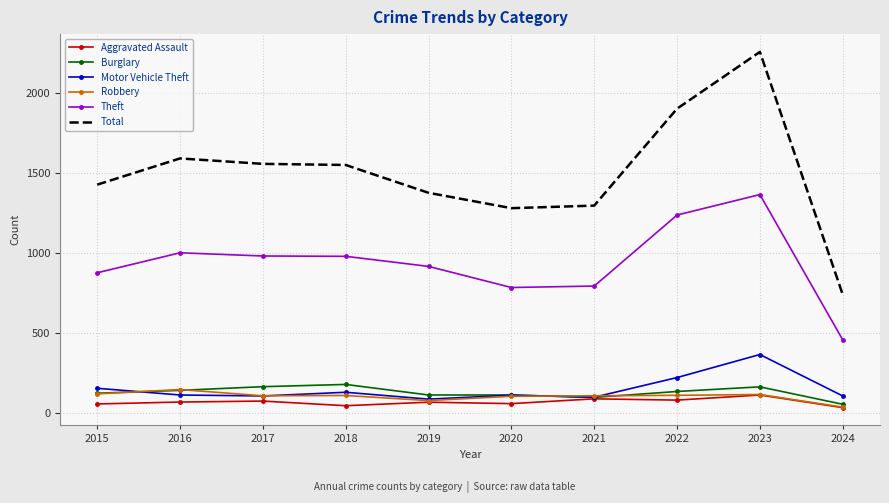

In Motor Vehicle Theft, how many points are lower than both neighbors (excluding endpoints)?

3